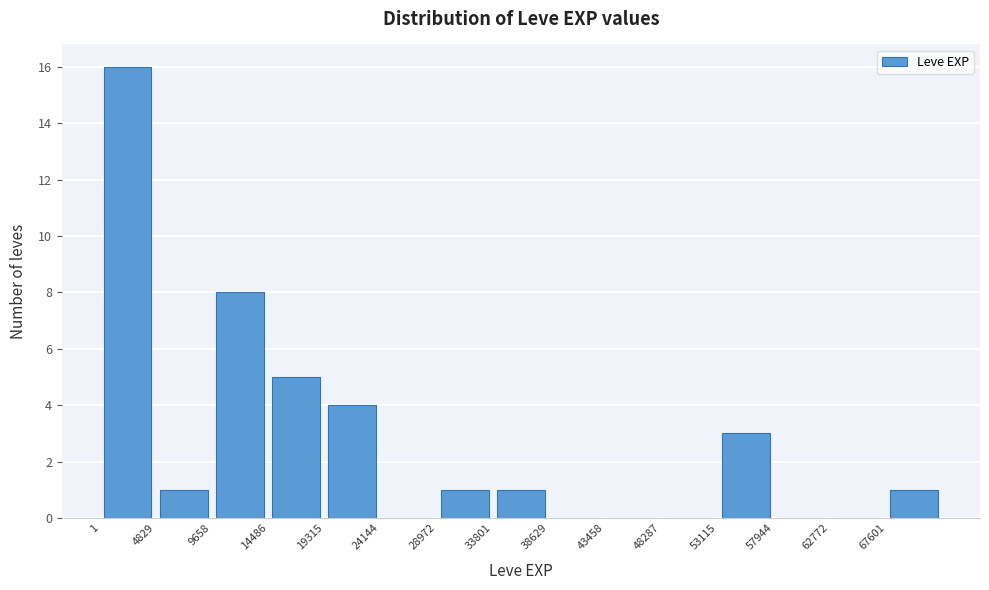

Reading left to right, list every bar in this chart as the range it spans on the x-axis followed by its height. Neither the bar edges nor the heights are printed on the chart, so give them approximately, as read against the axes.

0 to 5000: 16
5000 to 9500: 1
9500 to 14500: 8
14500 to 19500: 5
19500 to 24000: 4
24000 to 29000: 0
29000 to 34000: 1
34000 to 38500: 1
38500 to 43500: 0
43500 to 48500: 0
48500 to 53000: 0
53000 to 58000: 3
58000 to 63000: 0
63000 to 67500: 0
67500 to 72500: 1